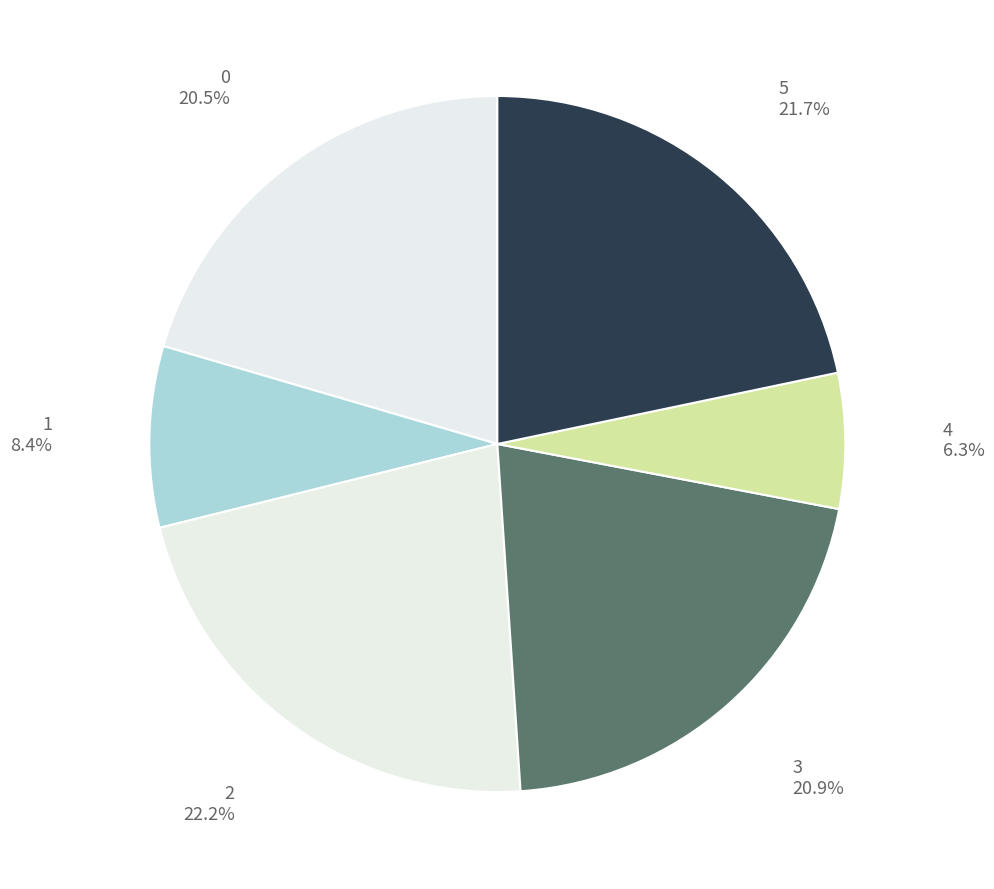

Count the number of slices in the pie.

6